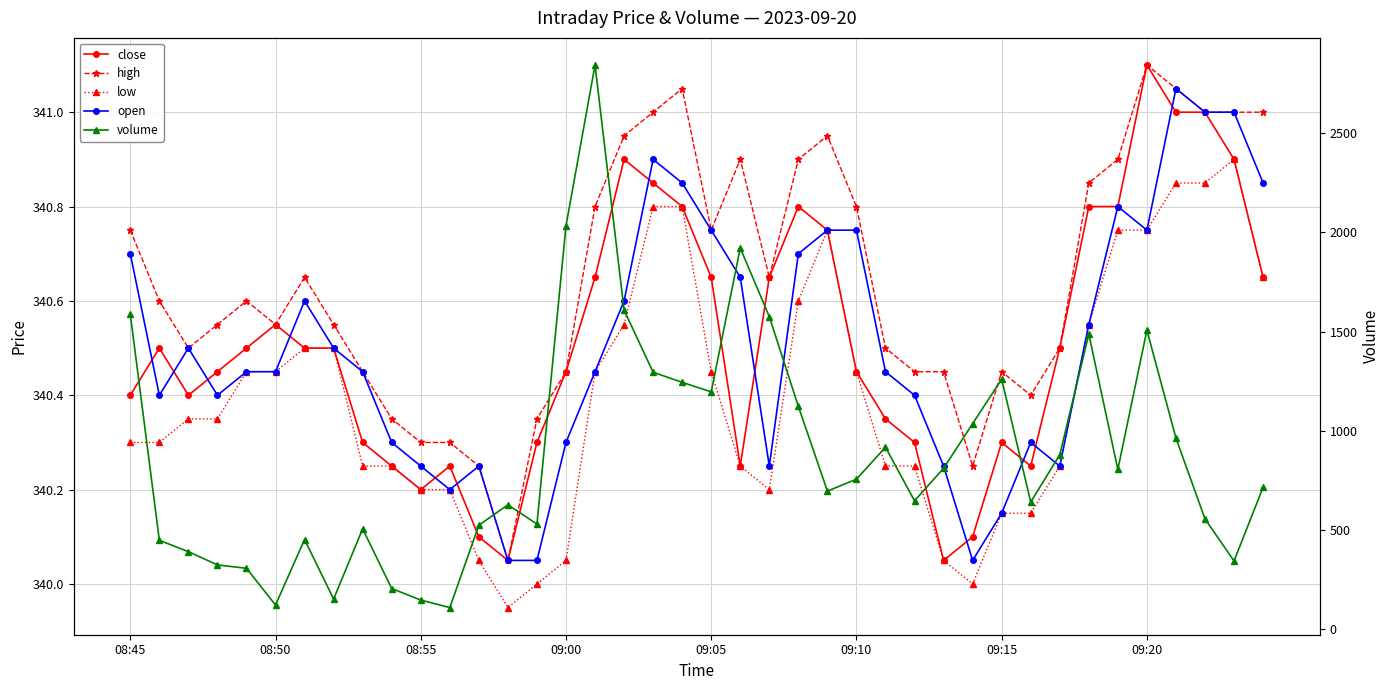

The value of close at 08:50 is 340.5. True or false?

True